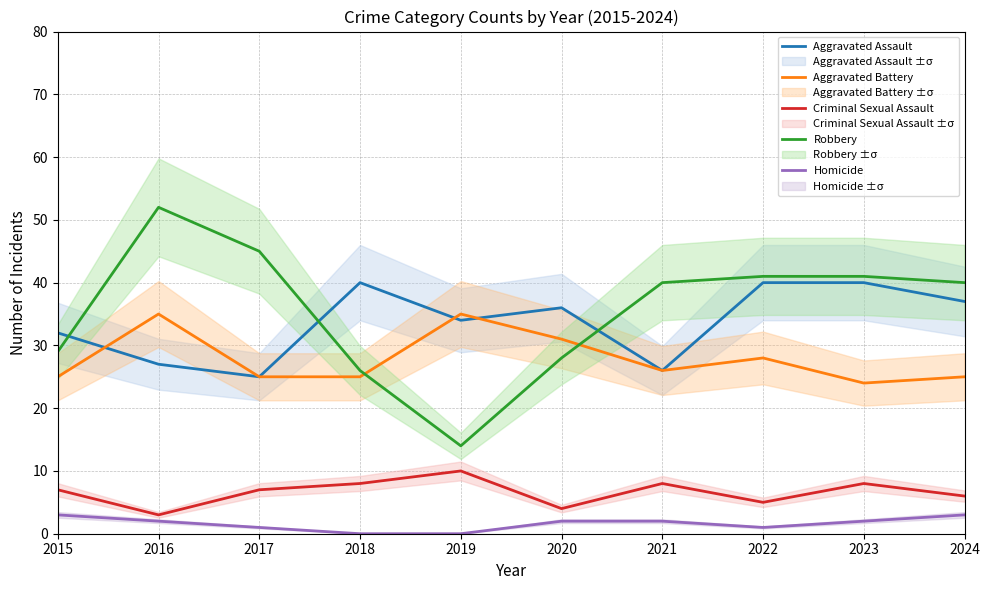

Reading right to left, transcribe all the data shown in this chart.

Aggravated Assault: 37	40	40	26	36	34	40	25	27	32
Aggravated Battery: 25	24	28	26	31	35	25	25	35	25
Criminal Sexual Assault: 6	8	5	8	4	10	8	7	3	7
Robbery: 40	41	41	40	28	14	26	45	52	29
Homicide: 3	2	1	2	2	0	0	1	2	3